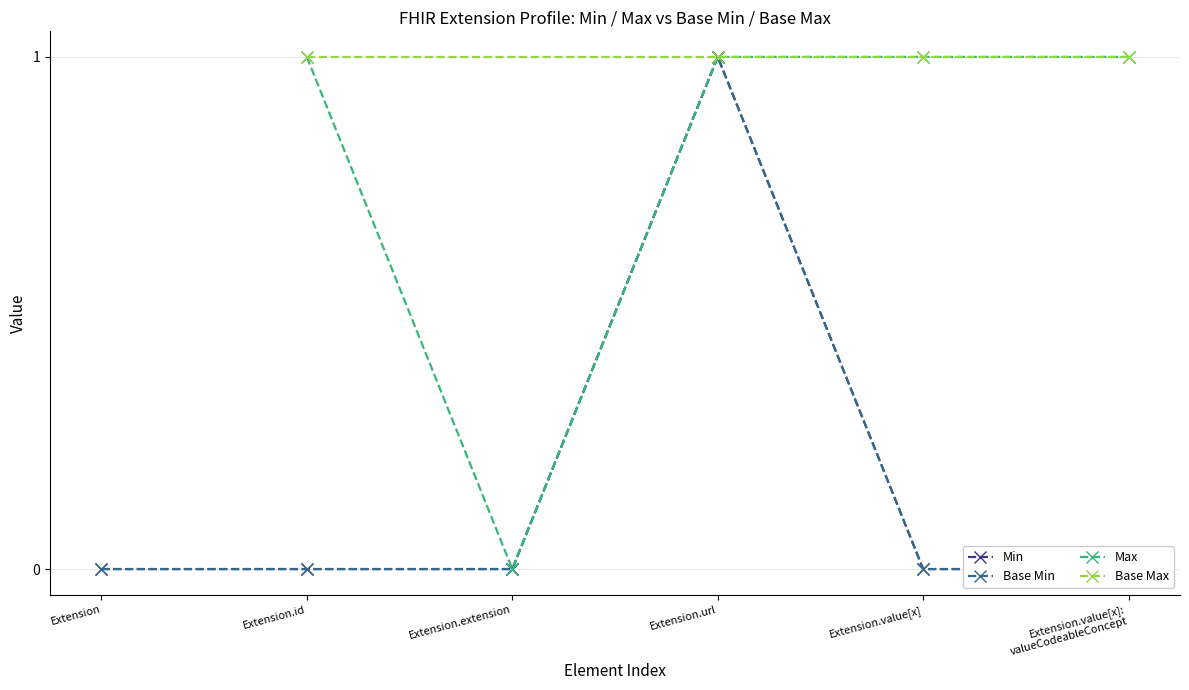

What is the label of the 4th point from the left?

Extension.url